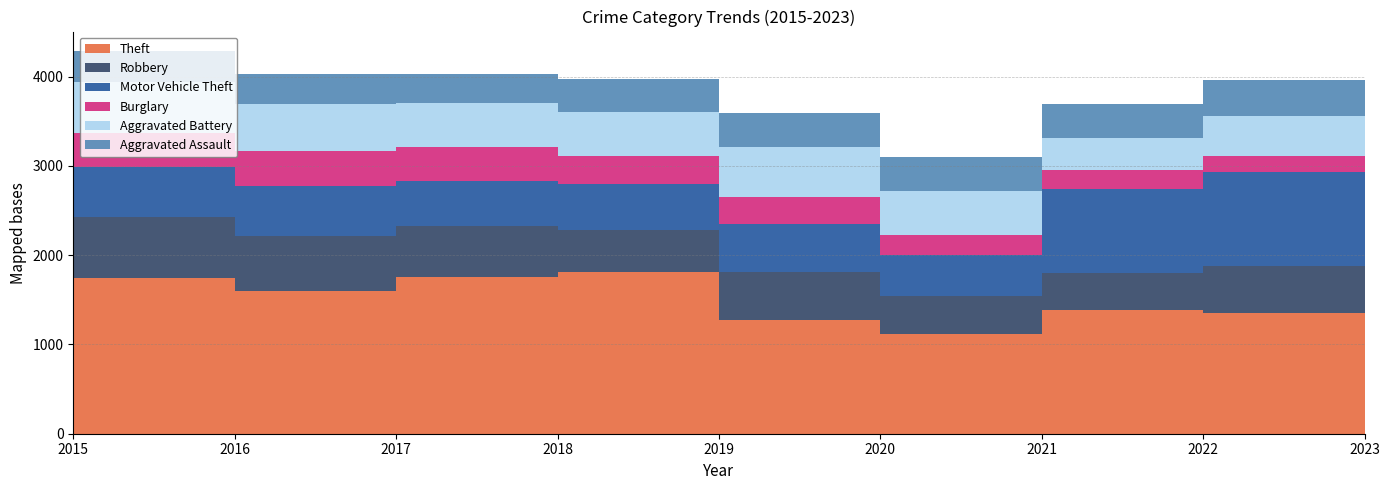

What is the total value across all series at 2017?

4026